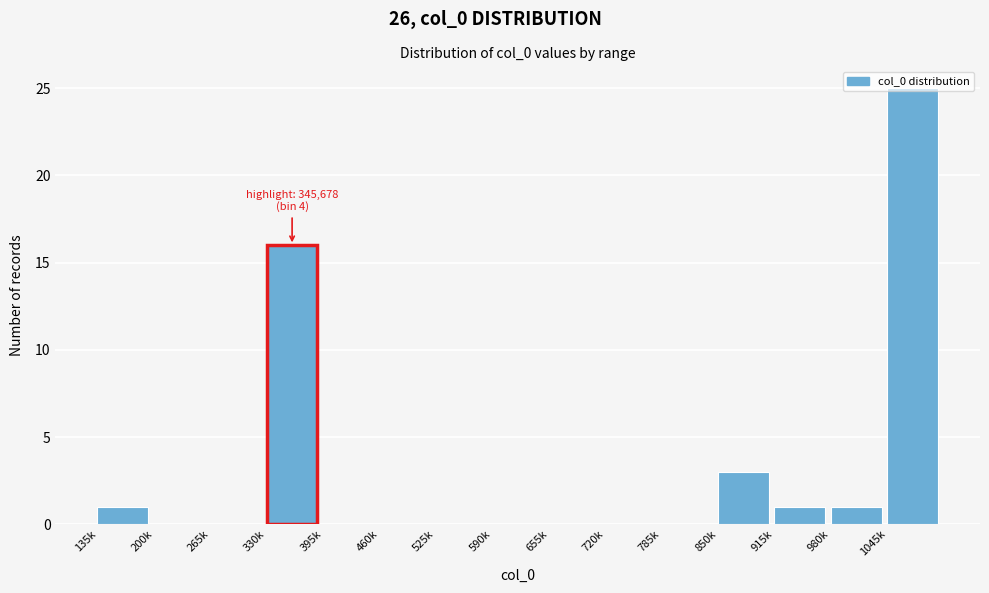

What is the change in value from 135k to 330k?

+15